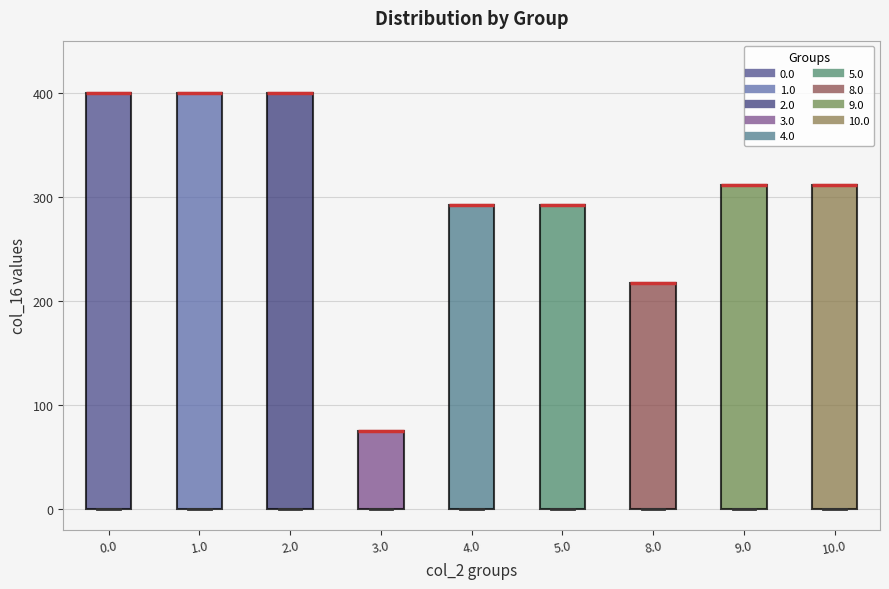

Reading left to right, read every box against the y-axis: the position of its median line, the range the box covers, and the ends of its whiskers. The values are not printed on the chart, so give them approximately, as read against the axis.

0.0: median 400 (drawn on the box's upper edge), box 0 to 400, whiskers 0 to 400
1.0: median 400 (drawn on the box's upper edge), box 0 to 400, whiskers 0 to 400
2.0: median 400 (drawn on the box's upper edge), box 0 to 400, whiskers 0 to 400
3.0: median 80 (drawn on the box's upper edge), box 0 to 80, whiskers 0 to 80
4.0: median 290 (drawn on the box's upper edge), box 0 to 290, whiskers 0 to 290
5.0: median 290 (drawn on the box's upper edge), box 0 to 290, whiskers 0 to 290
8.0: median 220 (drawn on the box's upper edge), box 0 to 220, whiskers 0 to 220
9.0: median 310 (drawn on the box's upper edge), box 0 to 310, whiskers 0 to 310
10.0: median 310 (drawn on the box's upper edge), box 0 to 310, whiskers 0 to 310